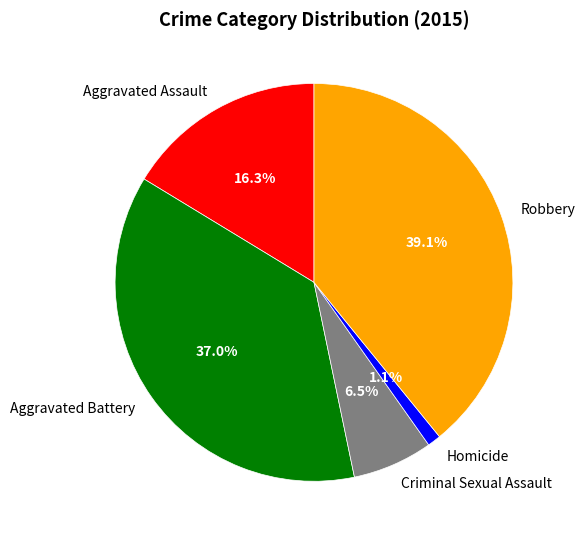

Between Aggravated Assault and Aggravated Battery, which is larger?

Aggravated Battery